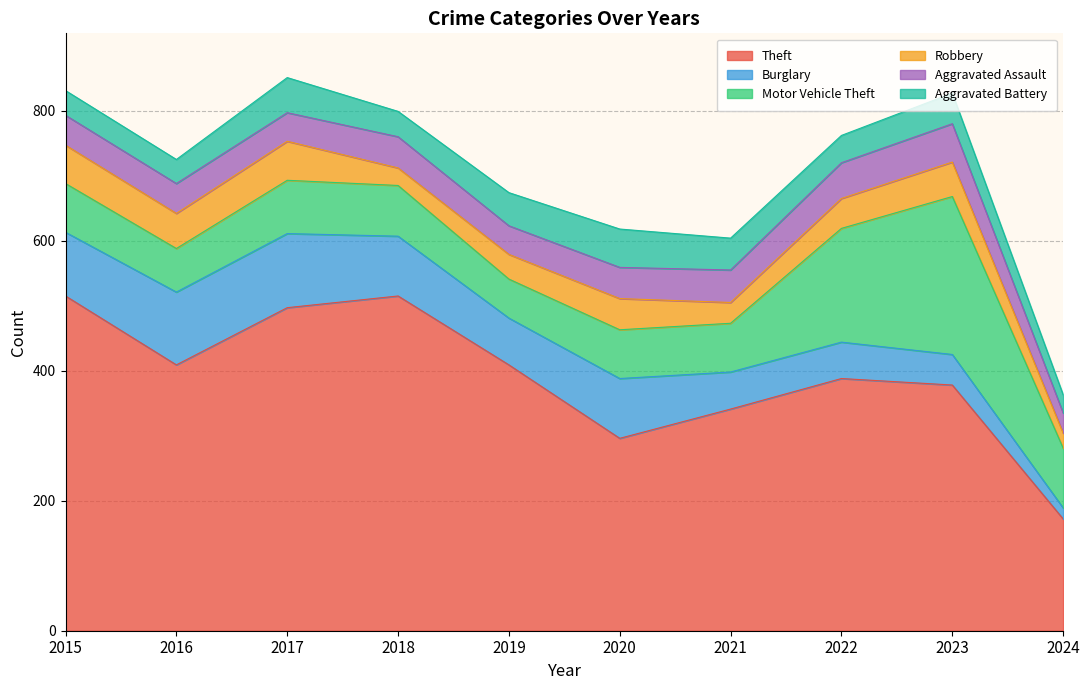

List the labels in order of Motor Vehicle Theft value, smallest first.

2019, 2016, 2015, 2020, 2021, 2018, 2017, 2024, 2022, 2023